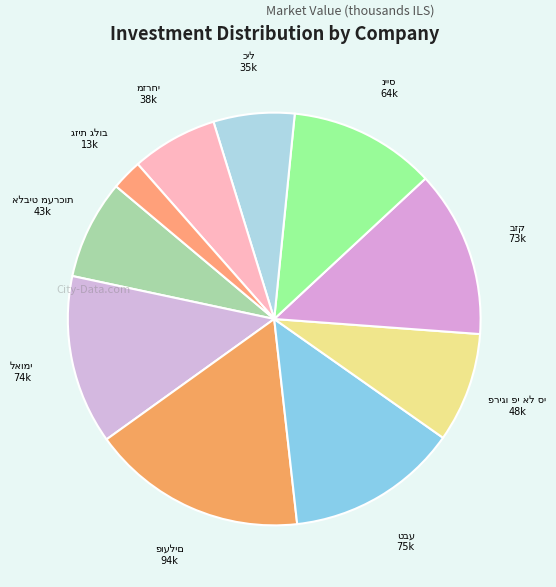

What is the change in value from אלביט מערכות to כיל?

-7954.4